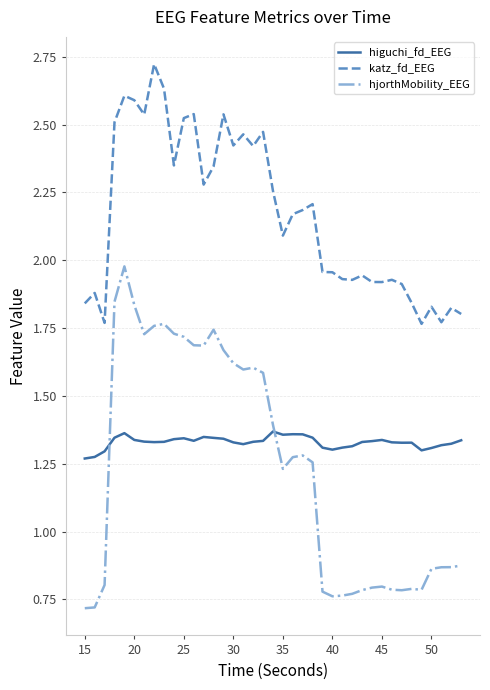

Which series has the widest spread of values?

hjorthMobility_EEG